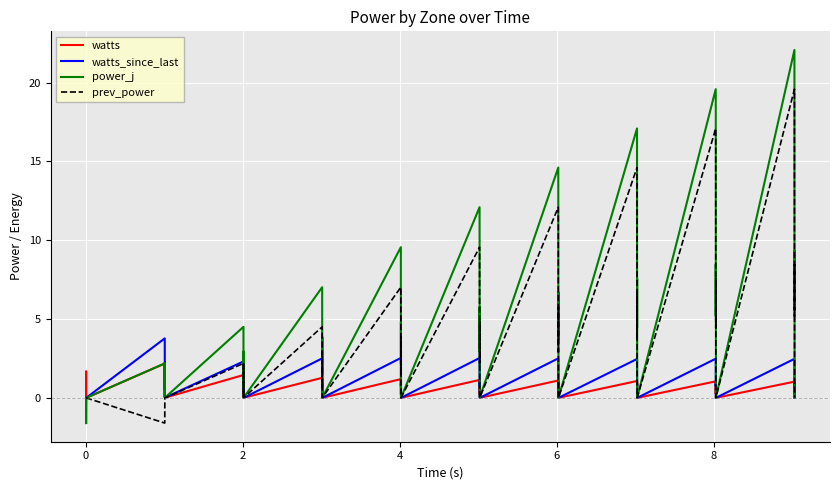

Rank the series by their maximum value, from lowest to highest.

watts, watts_since_last, prev_power, power_j